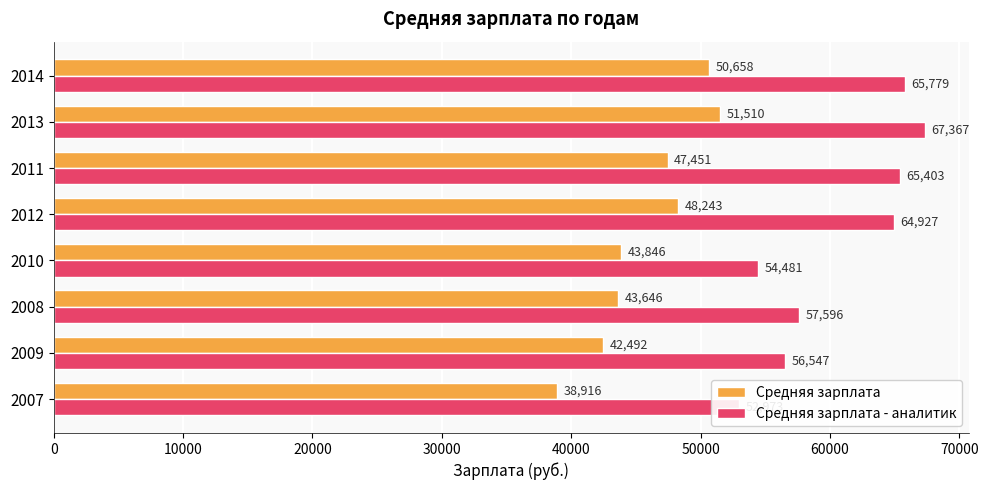

At 2010, list the series in order from largest to smallest.

Средняя зарплата - аналитик, Средняя зарплата